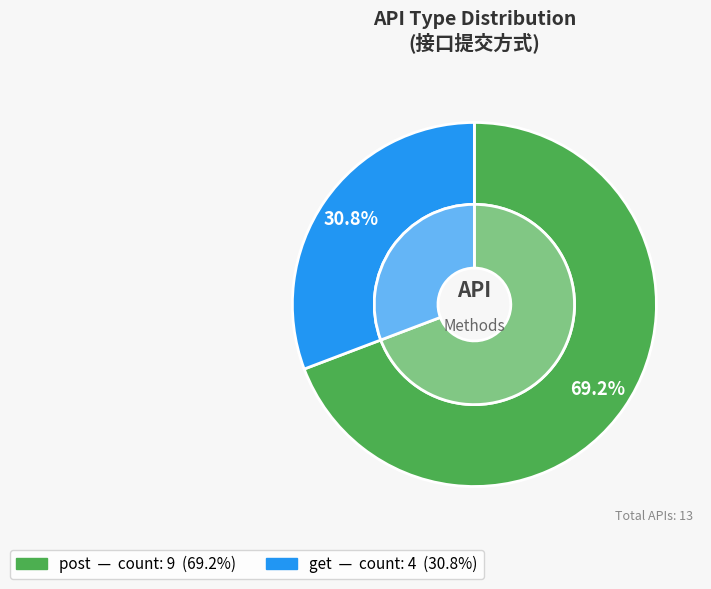

Does post account for over 50% of the chart?

Yes